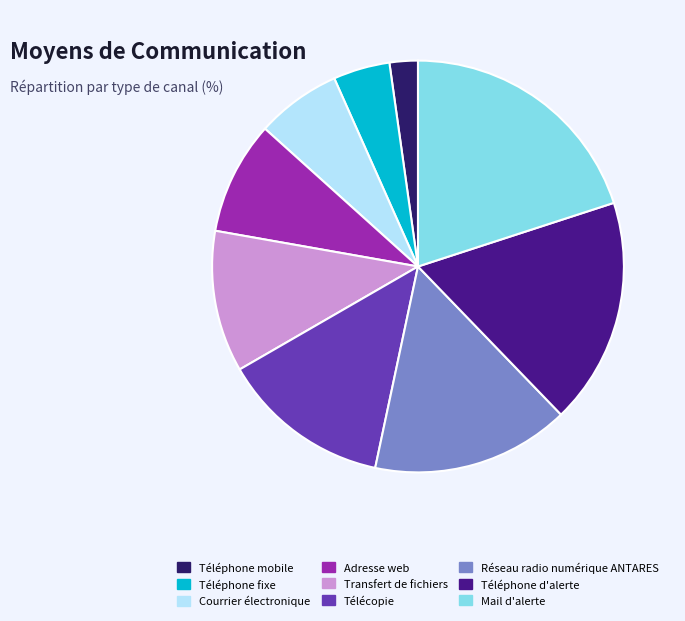

Which slice is the smallest?

Téléphone mobile